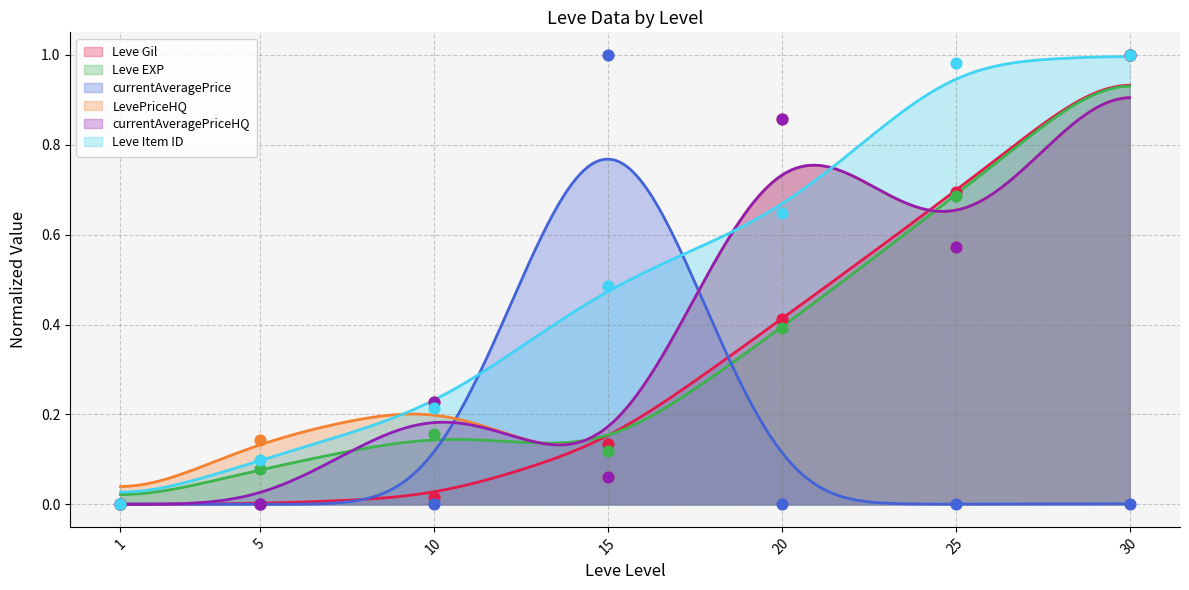

What are all the series names shown in the legend?

Leve Gil, Leve EXP, currentAveragePrice, LevePriceHQ, currentAveragePriceHQ, Leve Item ID